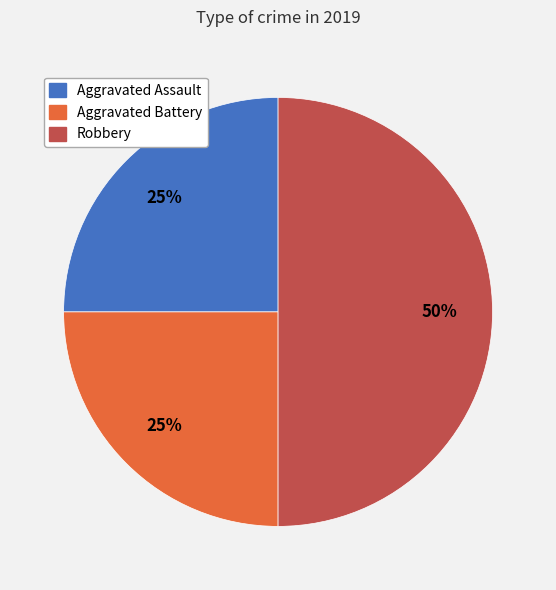

Does Aggravated Assault represent more than half of the total?

No